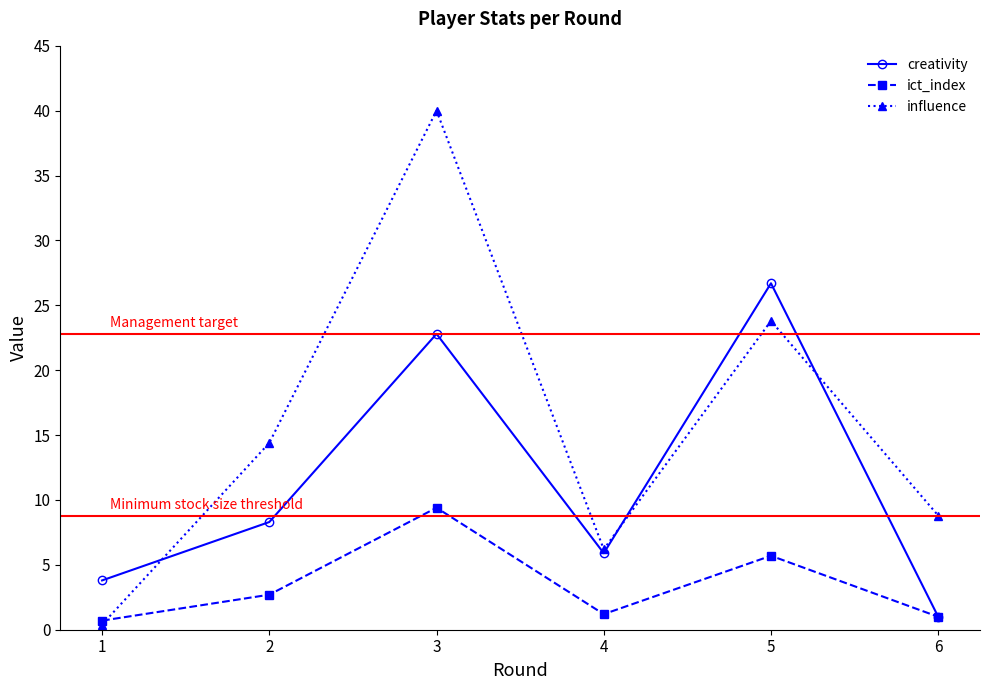

List the series in order of their peak value, lowest first.

ict_index, creativity, influence